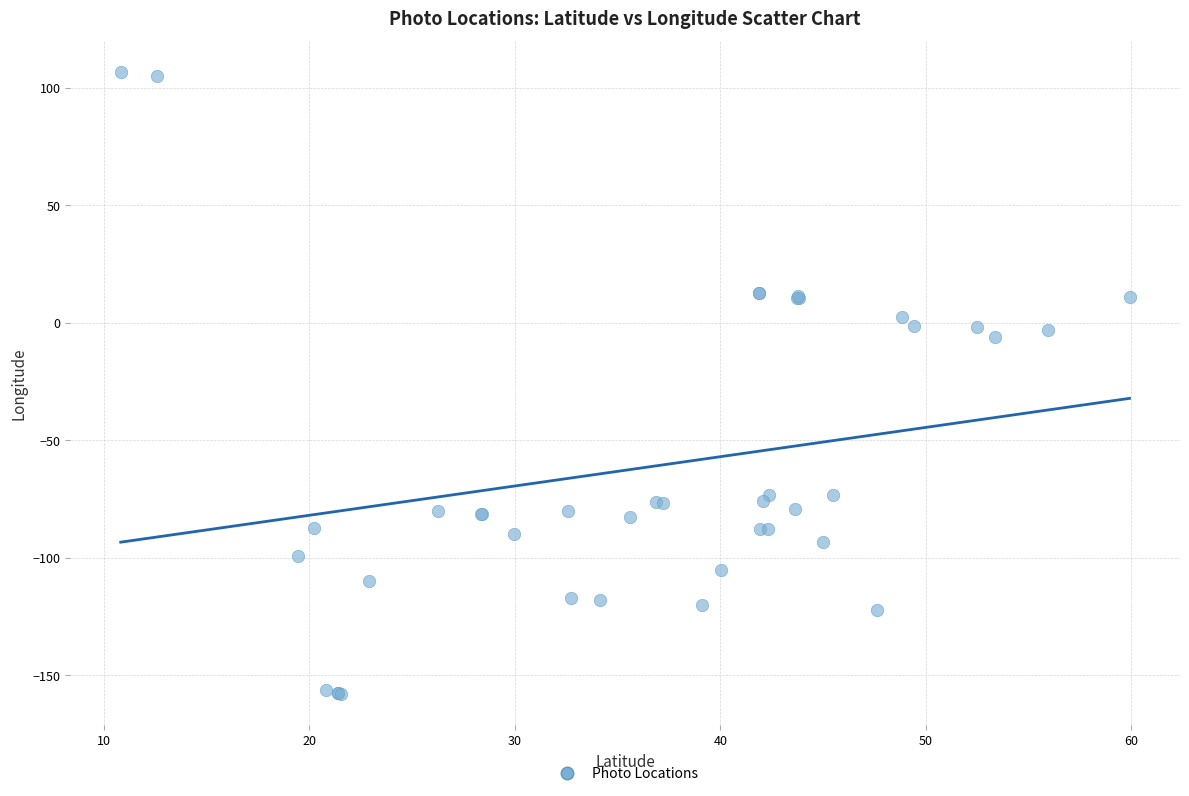

What Y value in the scatter plot is closest to -25?

-6.3